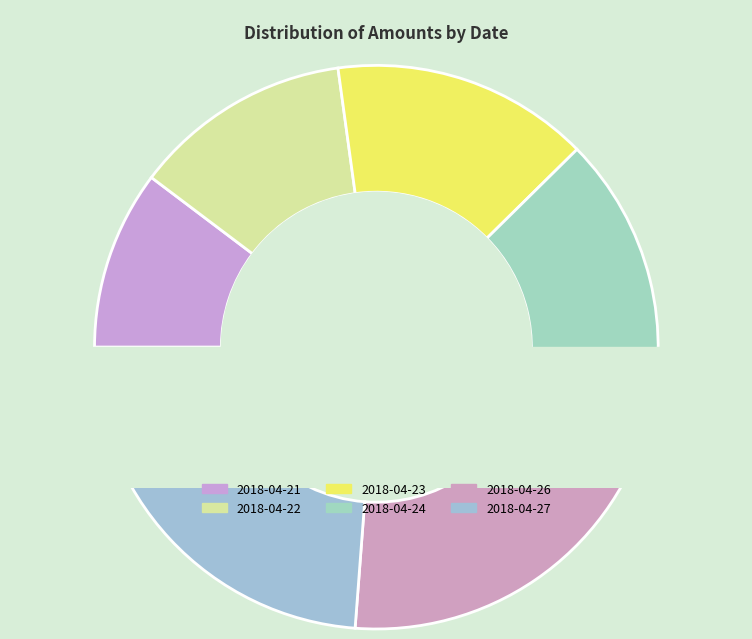

To the nearest percent, what is the combined percentage of 2018-04-22 and 2018-04-24?

30%